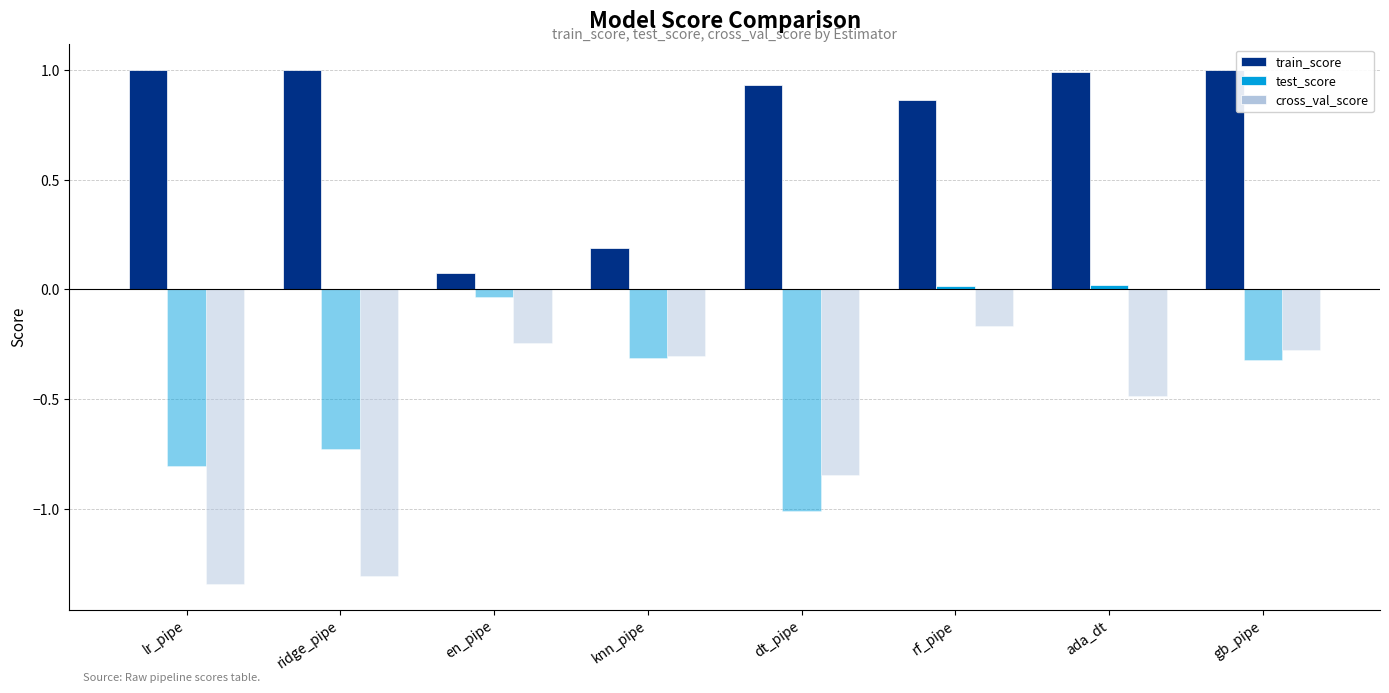

Between rf_pipe and en_pipe, which is larger?

rf_pipe